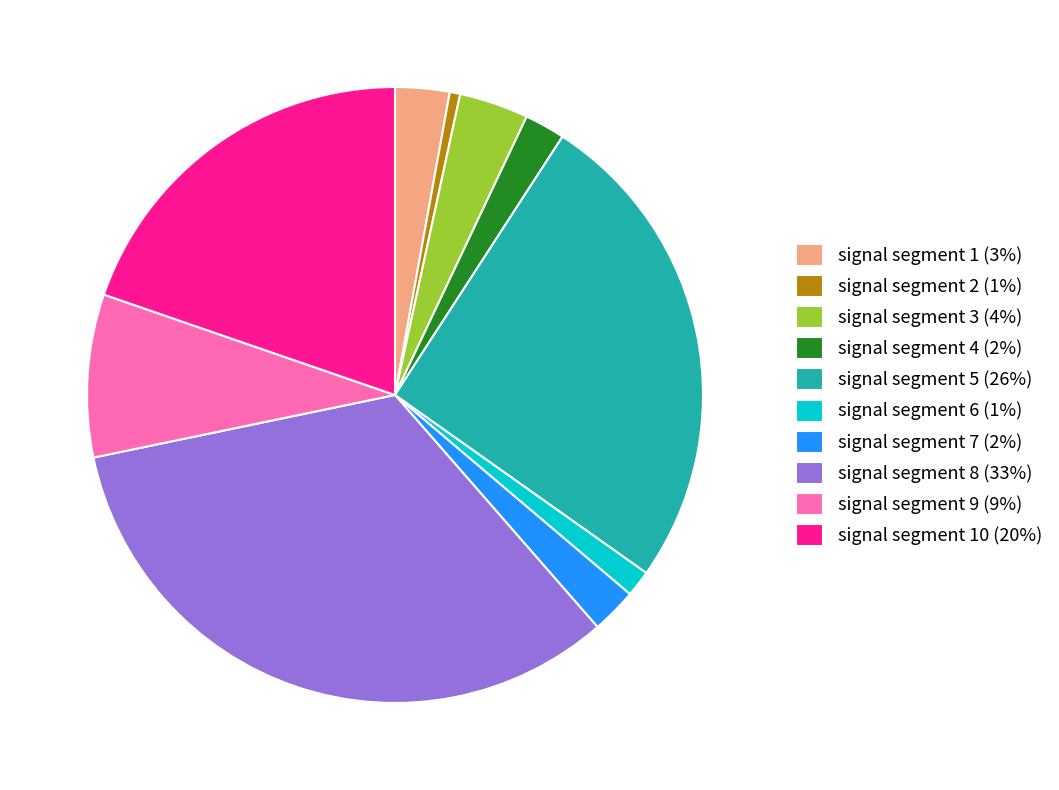

Does signal segment 6 (1%) account for over 50% of the chart?

No